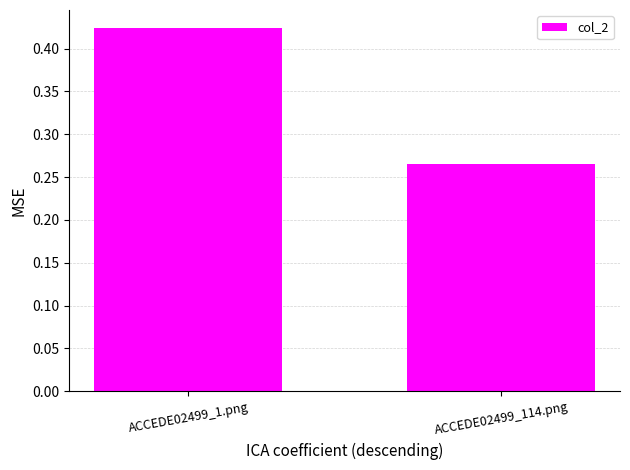

What position from the right is ACCEDE02499_1.png?

2